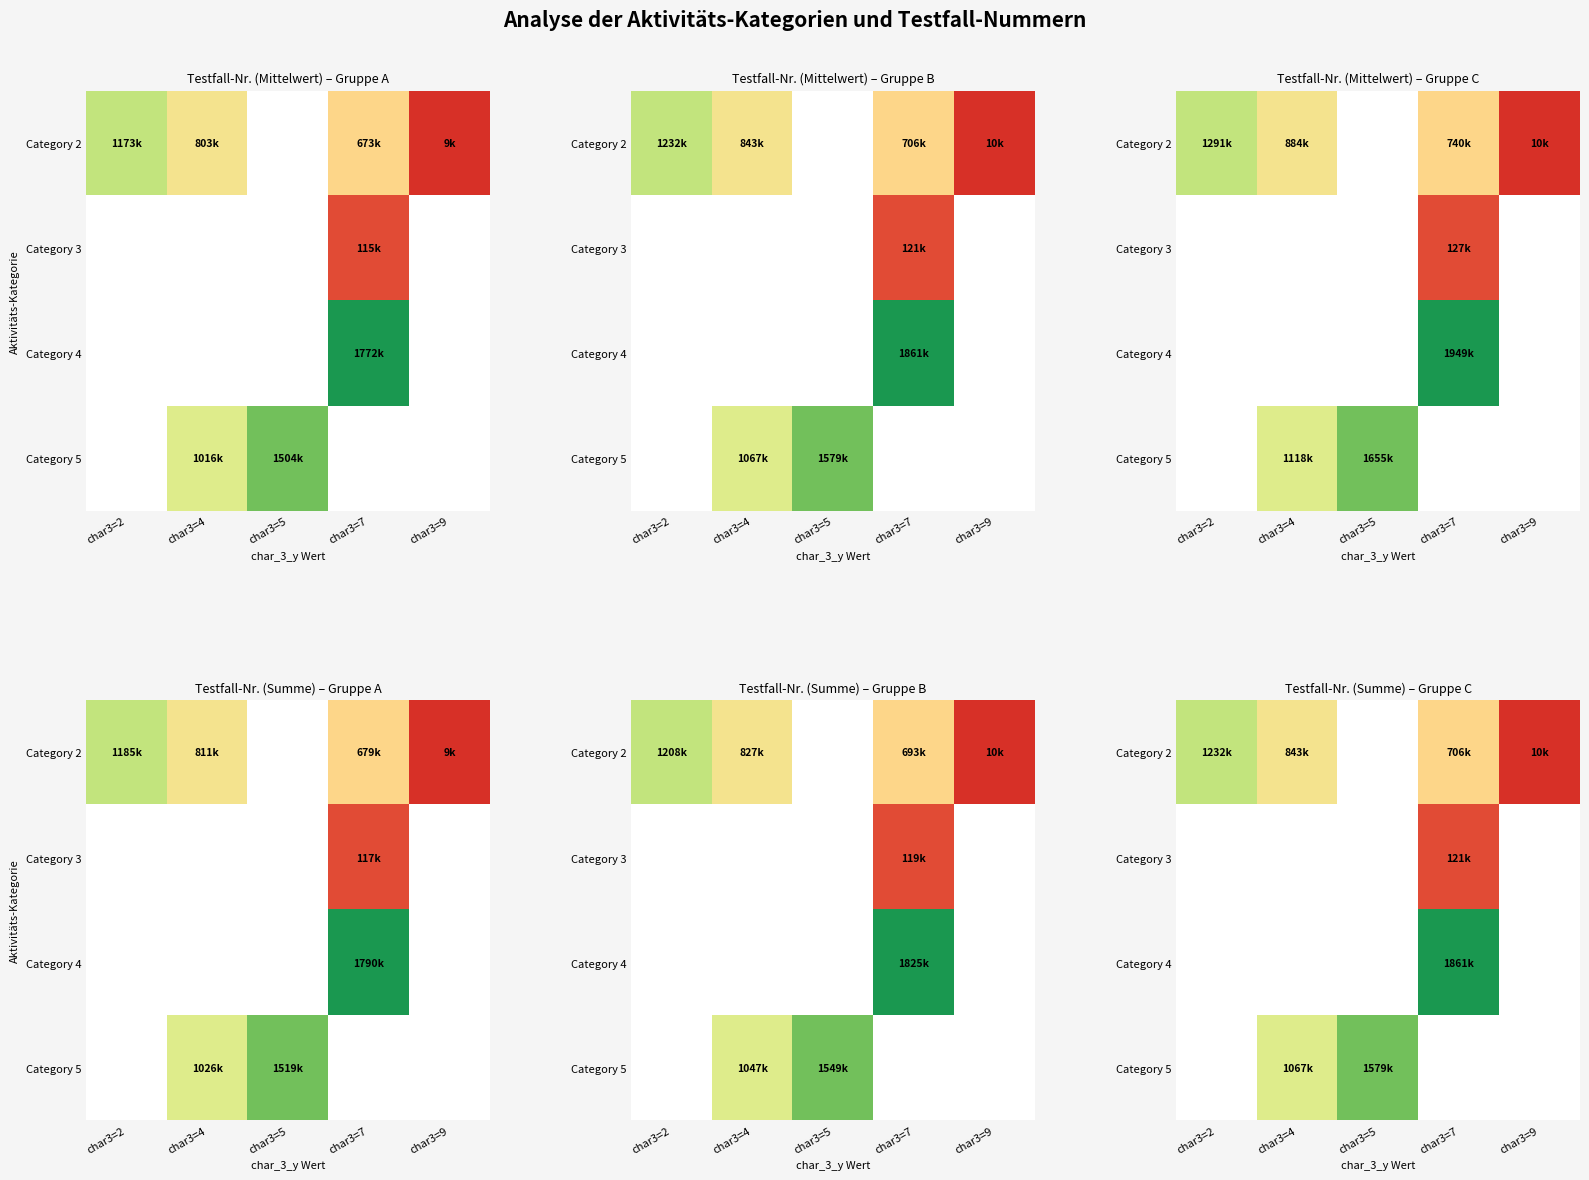

How many distinct data groups are displayed?

4